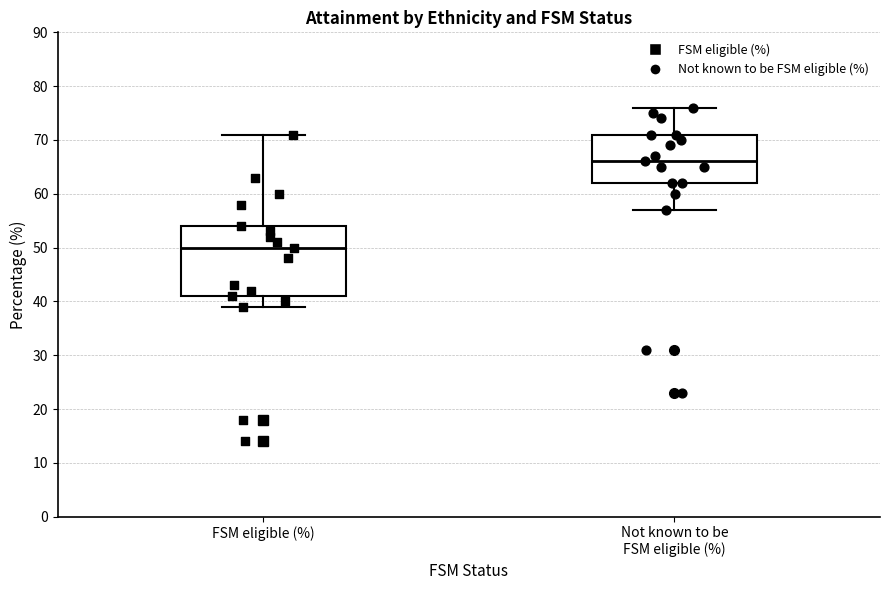

Reading left to right, read every box against the y-axis: the position of its median line, the range the box covers, and the ends of its whiskers. The values are not printed on the chart, so give them approximately, as read against the axis.

FSM eligible (%): median 50, box 41 to 54, whiskers 39 to 71
Not known to be FSM eligible (%): median 66, box 62 to 71, whiskers 57 to 76